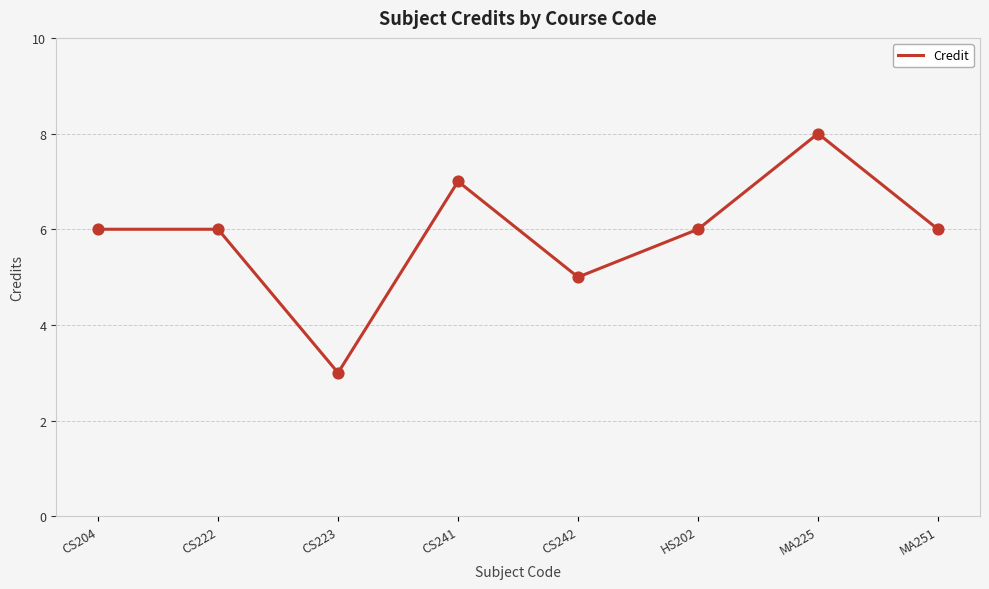

What is the ratio of the value at CS223 to the value at CS242?

0.6